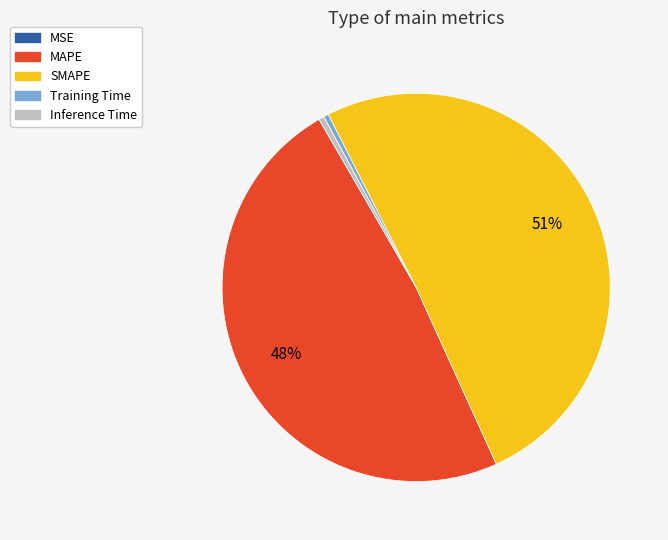

Between SMAPE and Inference Time, which is larger?

SMAPE